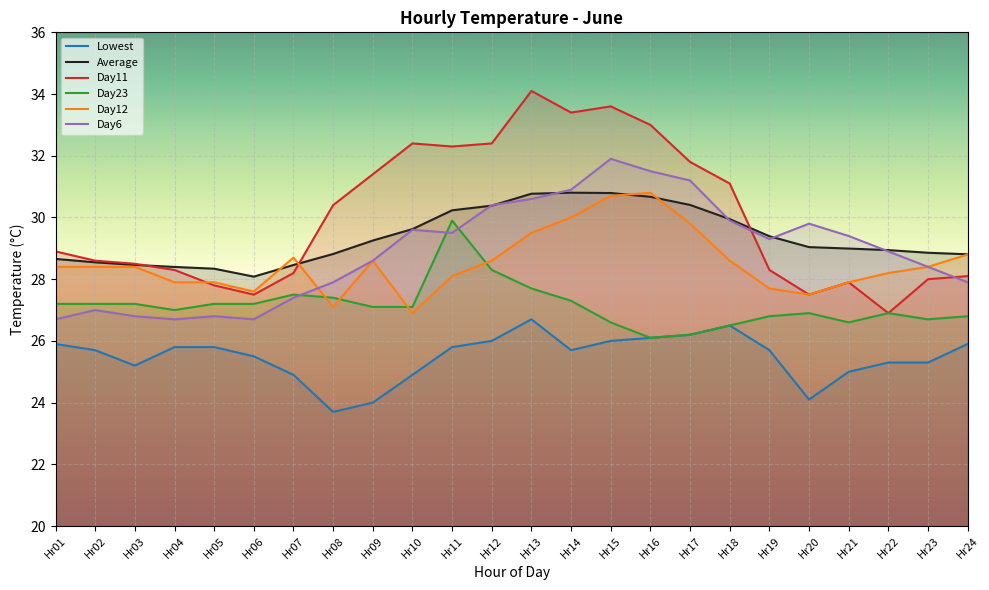

Rank the series at Hr20 from highest to lowest value.

Day6, Average, Day11, Day12, Day23, Lowest